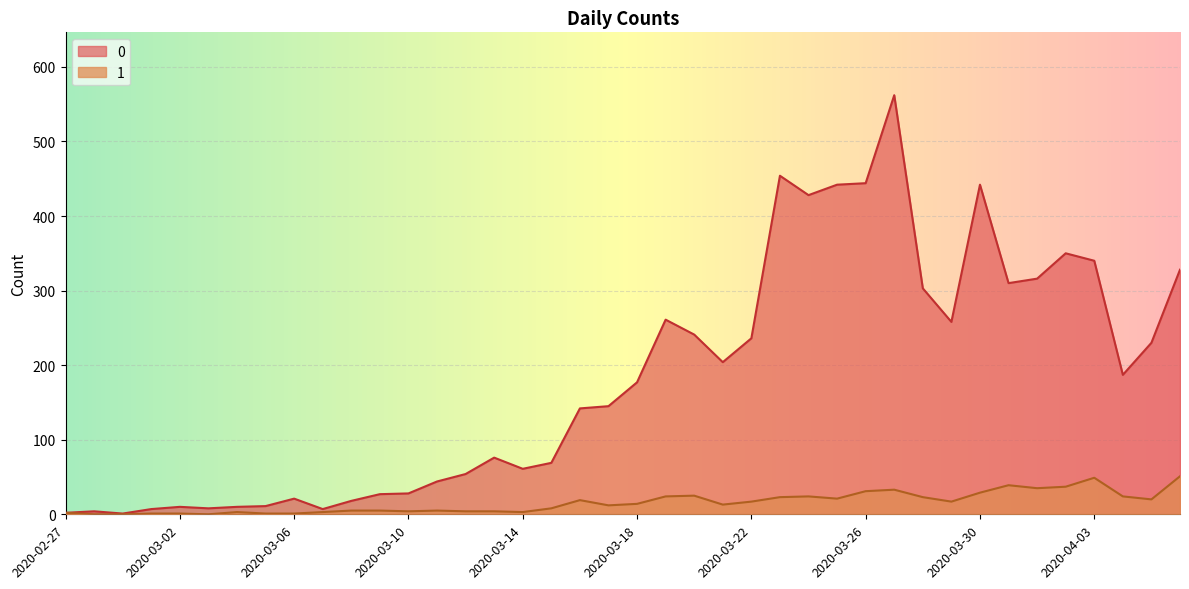

True or false: 0 and 1 cross at least once.

False